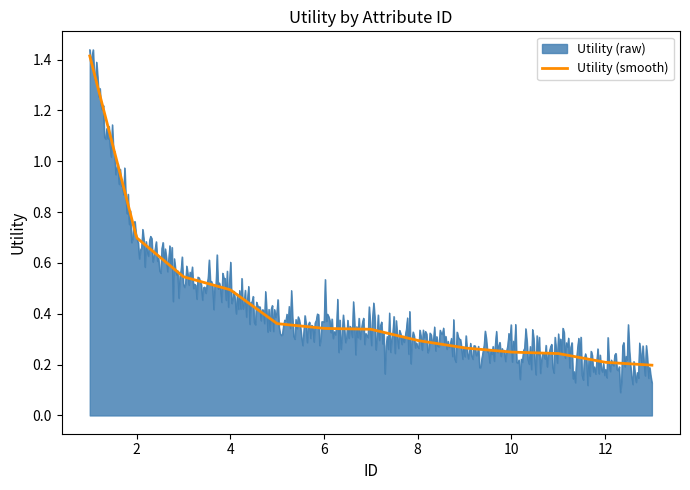

Which series has the widest spread of values?

Utility (raw)